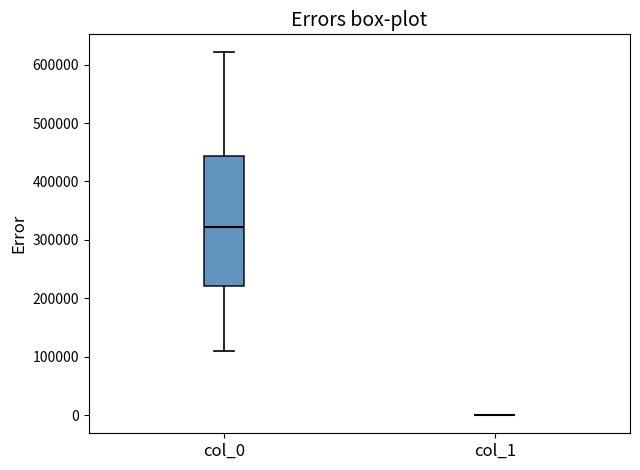

Reading left to right, transcribe this box plot: for each box, give where its median line is, the range the box spans, and where its two whiskers end, as read against the y-axis. The values are not printed on the chart, so give them approximately, as read against the axis.

col_0: median 320000, box 220000 to 440000, whiskers 110000 to 620000
col_1: box collapsed to a line at 0, whiskers 0 to 0